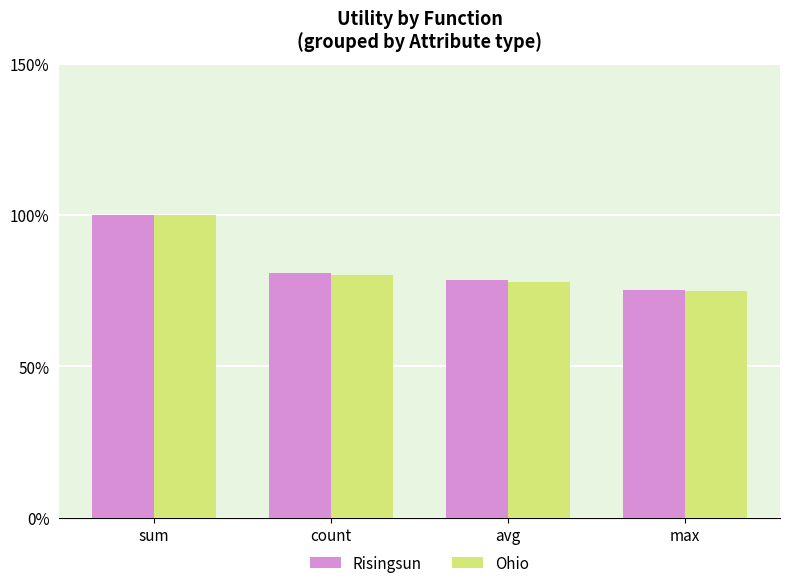

What are all the series names shown in the legend?

Risingsun, Ohio